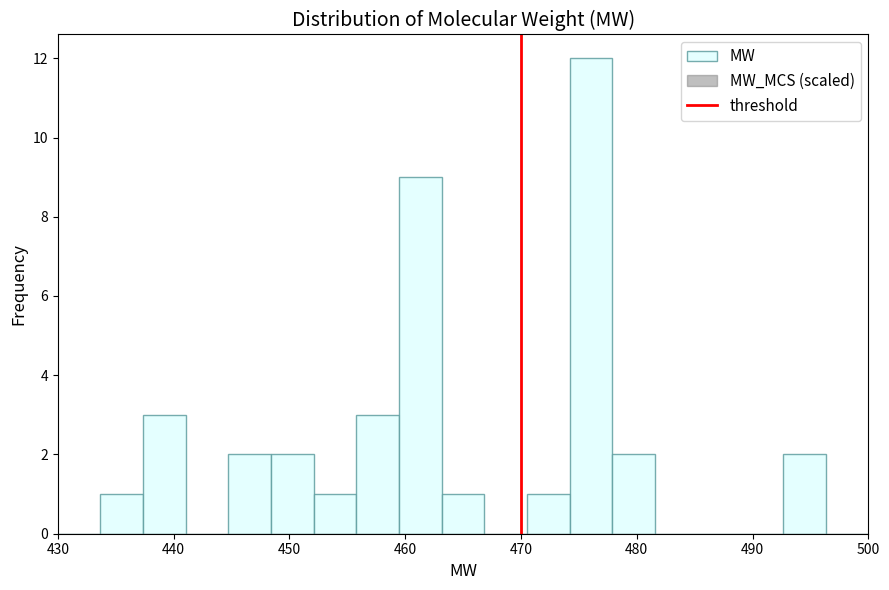

Around what value on the x-axis is the tallest bar? Give the approximate position of its centre, as read against the axis.

476